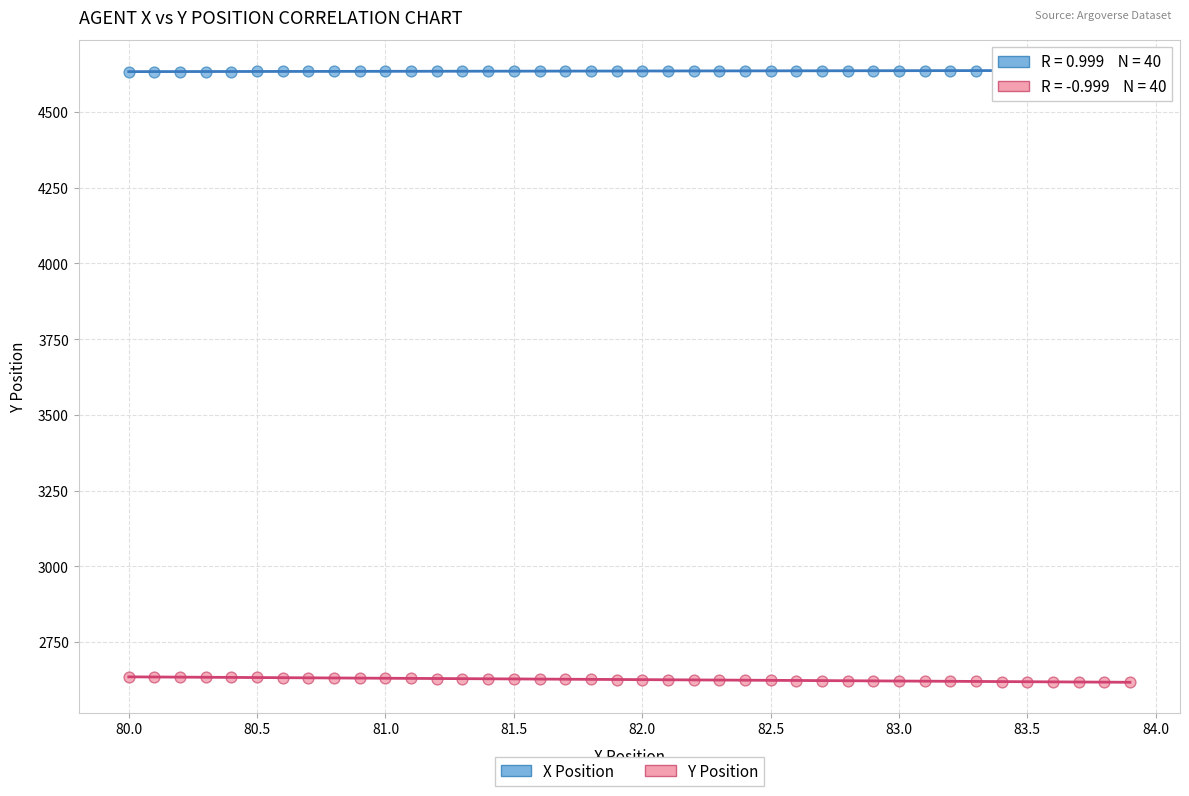

What are all the series names shown in the legend?

X Position, Y Position